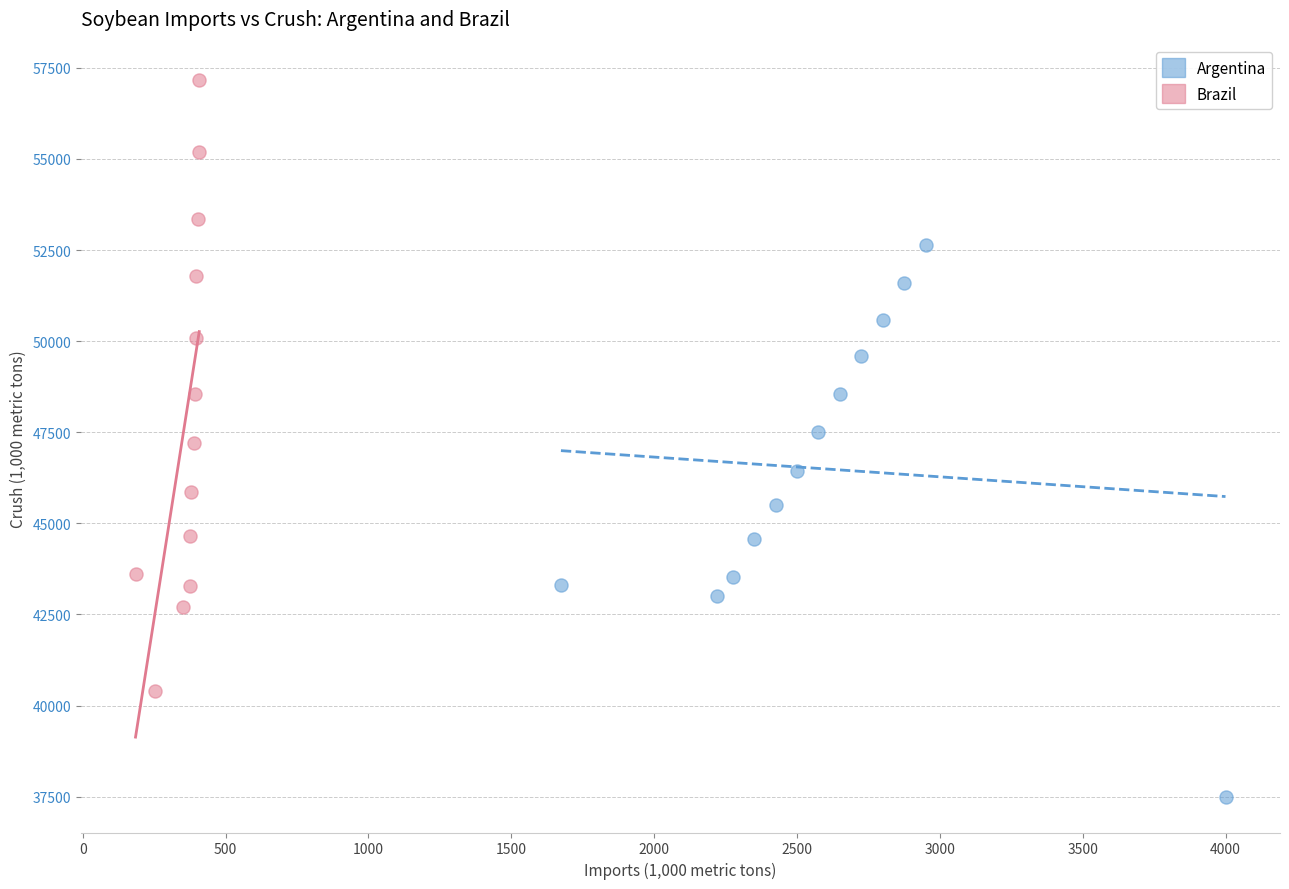

Which series reaches the minimum Y coordinate?

Argentina